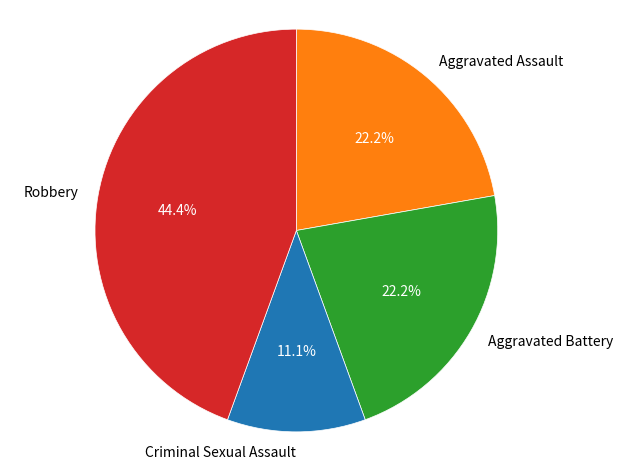

Is there any slice that represents more than half of the pie?

No